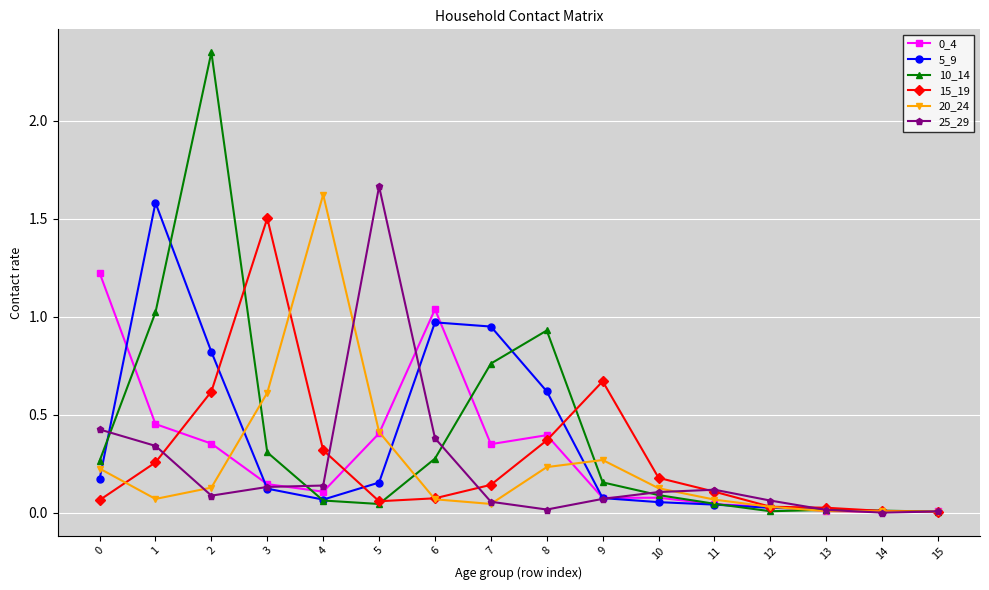

At which category does 20_24 reach its first local valley?

1